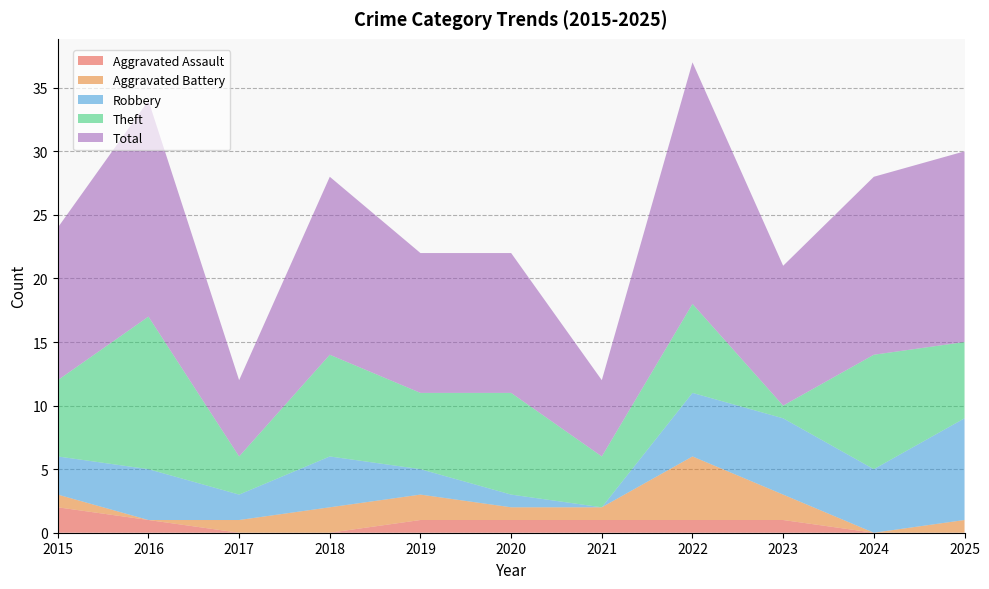

Reading left to right, what are all the values shown in this chart?

Aggravated Assault: 2	1	0	0	1	1	1	1	1	0	0
Aggravated Battery: 1	0	1	2	2	1	1	5	2	0	1
Robbery: 3	4	2	4	2	1	0	5	6	5	8
Theft: 6	12	3	8	6	8	4	7	1	9	6
Total: 12	17	6	14	11	11	6	19	11	14	15